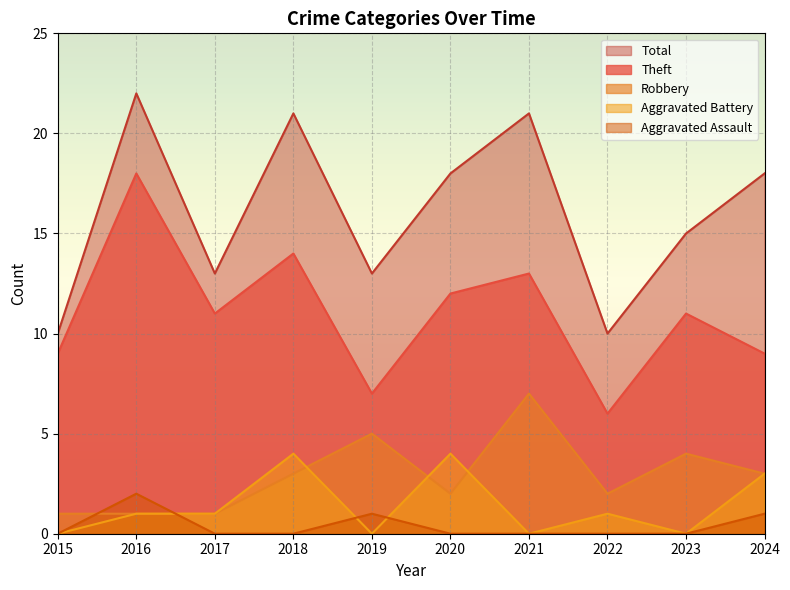

Rank the series by their maximum value, from highest to lowest.

Total, Theft, Robbery, Aggravated Battery, Aggravated Assault